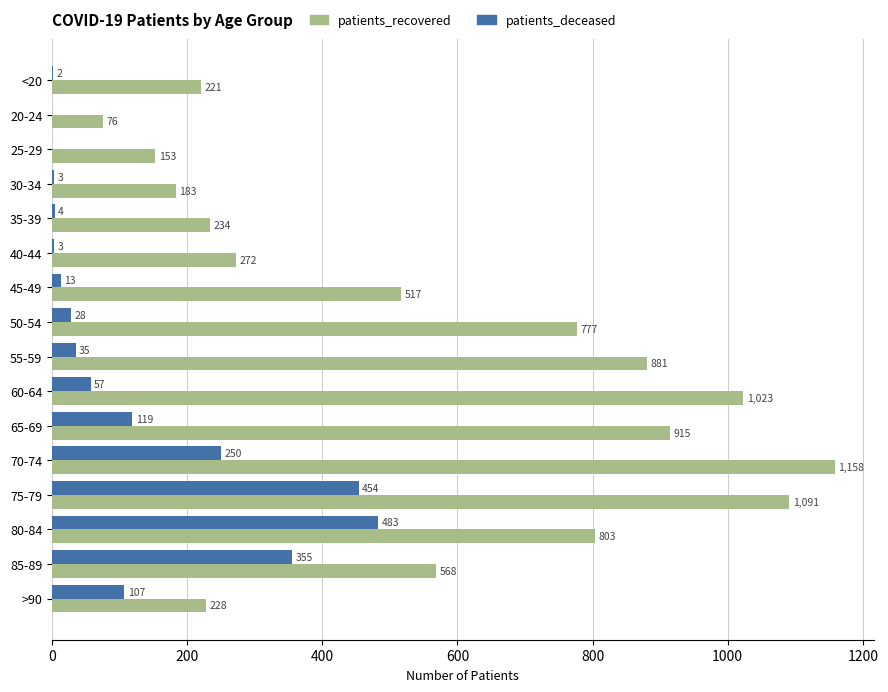

What is the sum of all patients_deceased values?

1913